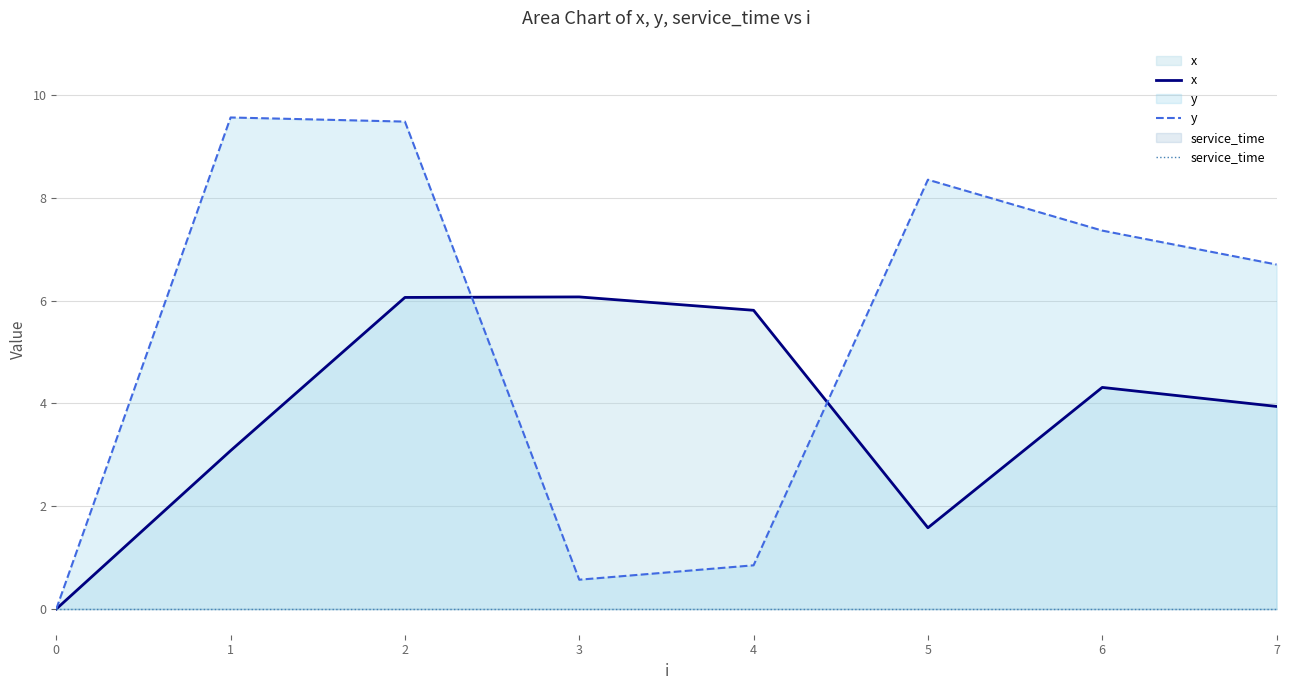

How many interior local valleys does the x series have?

1